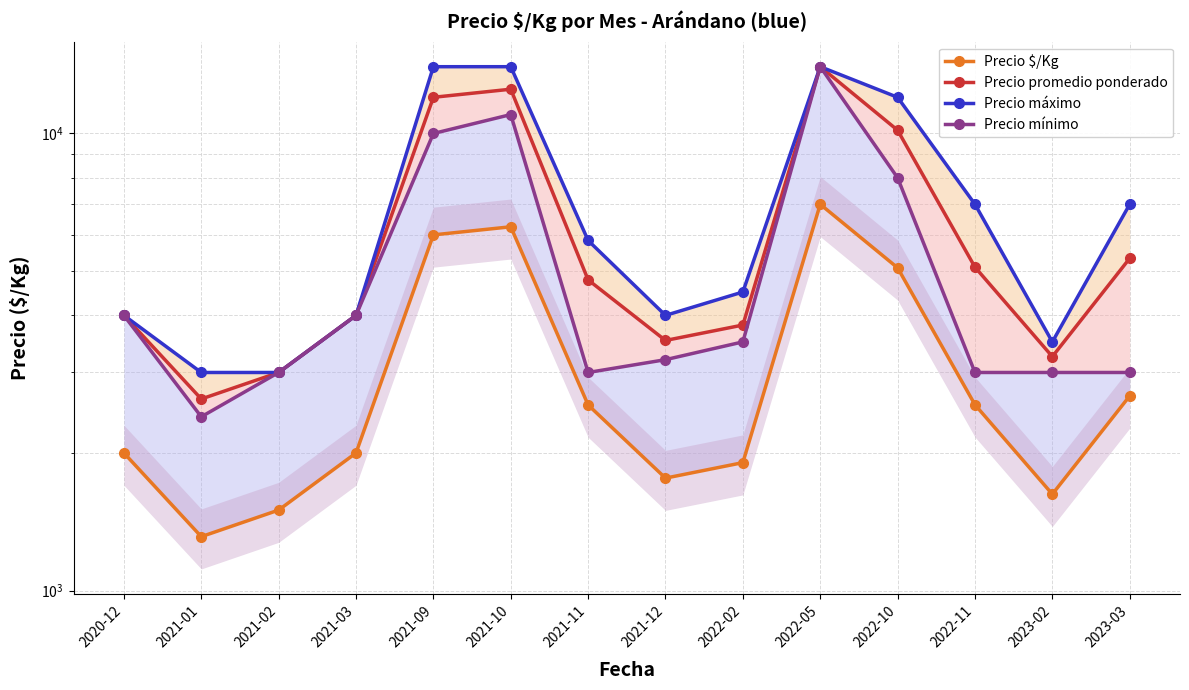

What are all the series names shown in the legend?

Precio $/Kg, Precio promedio ponderado, Precio máximo, Precio mínimo